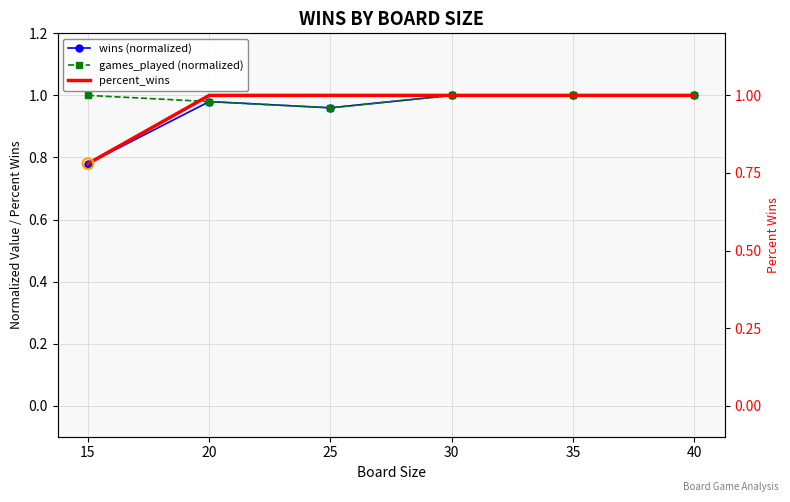

What are all the series names shown in the legend?

wins (normalized), games_played (normalized), percent_wins